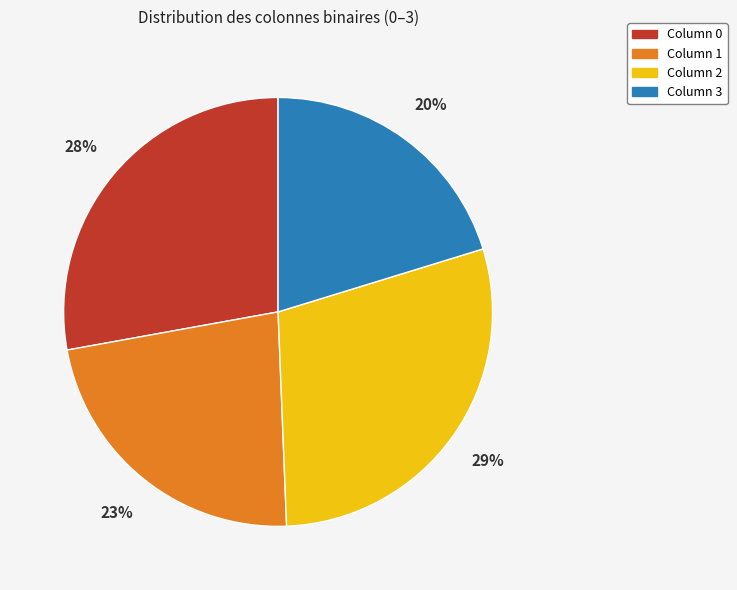

To the nearest percent, what portion does Column 1 represent?

23%